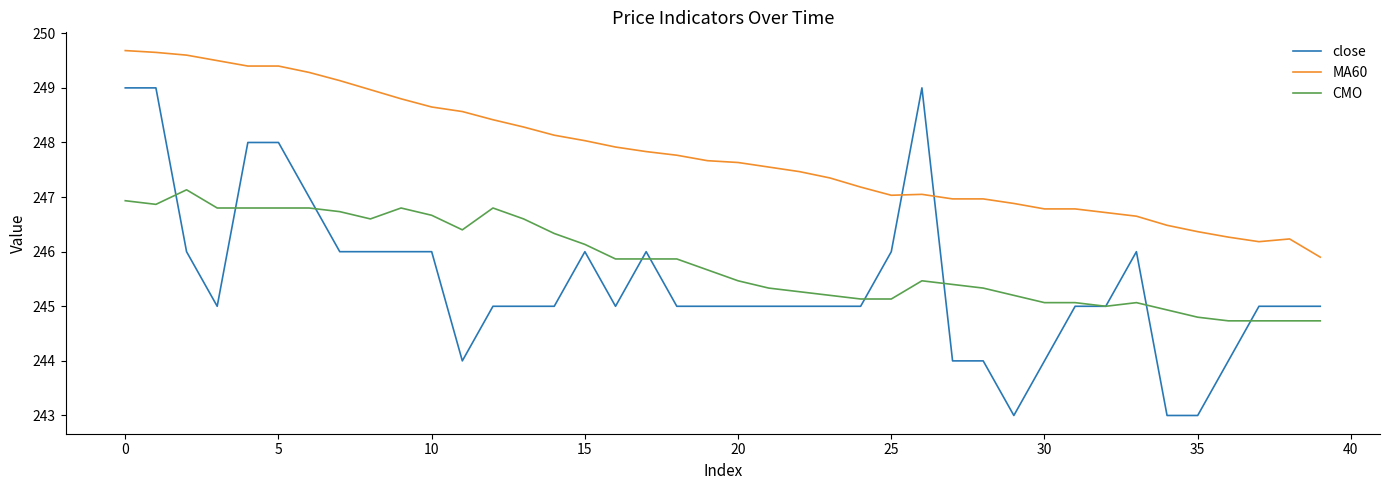

Rank the series by their maximum value, from highest to lowest.

MA60, close, CMO